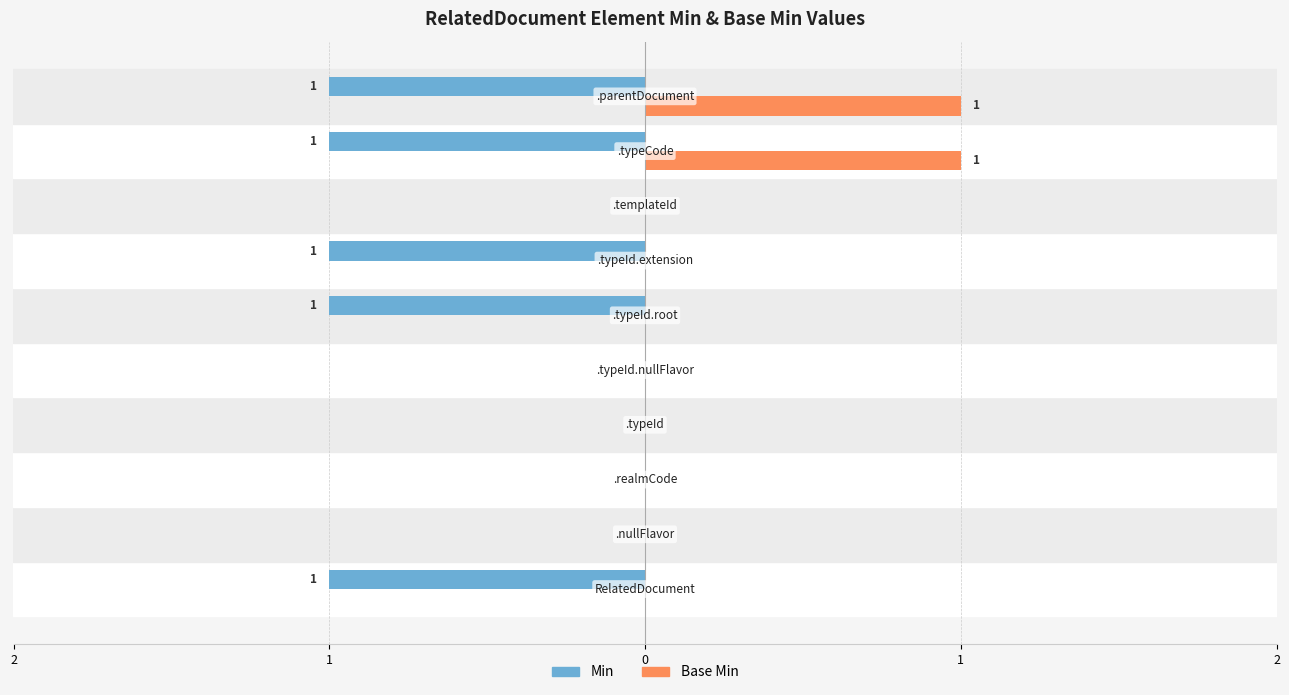

Reading left to right, extract all data points from this chart.

Min: -1	0	0	0	0	-1	-1	0	-1	-1
Base Min: 0	0	0	0	0	0	0	0	1	1